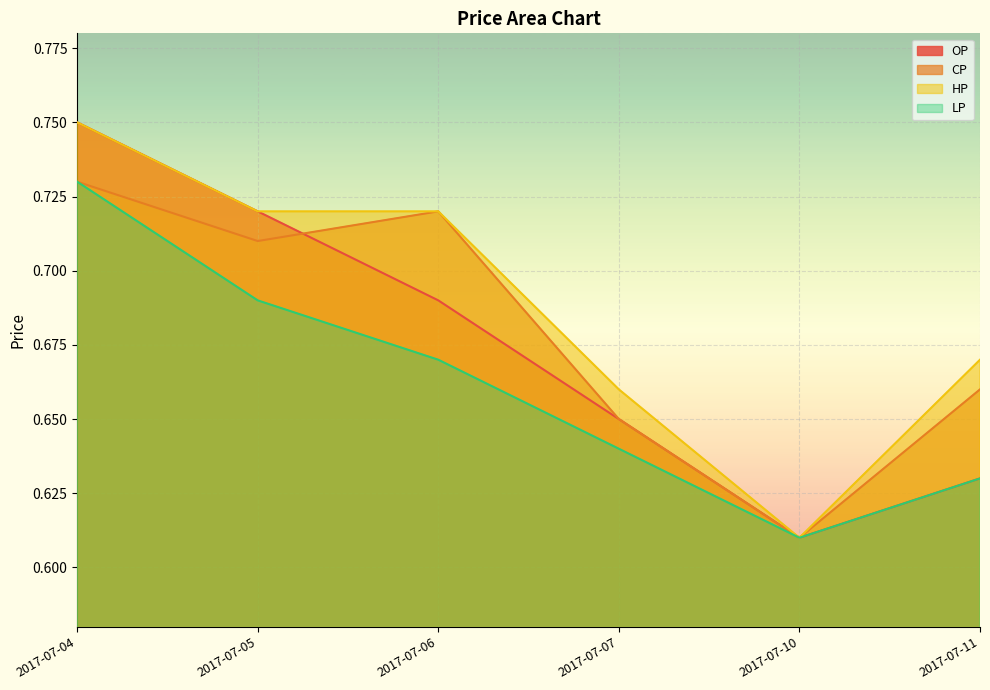

What is the difference between the maximum and second lowest values in the CP series?

0.1